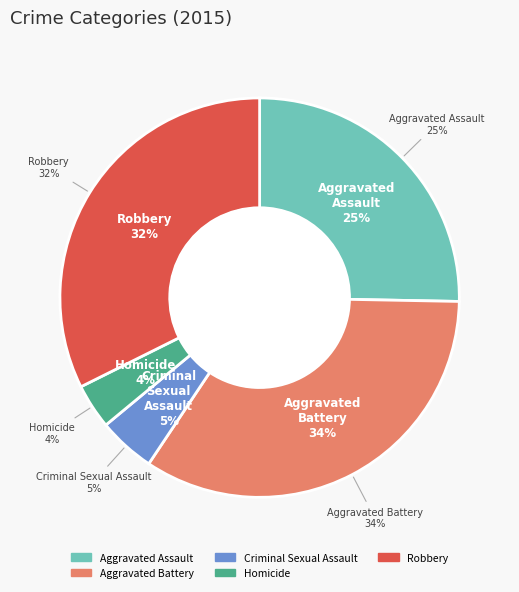

To the nearest percent, what is the combined percentage of Aggravated Battery and Homicide?

38%